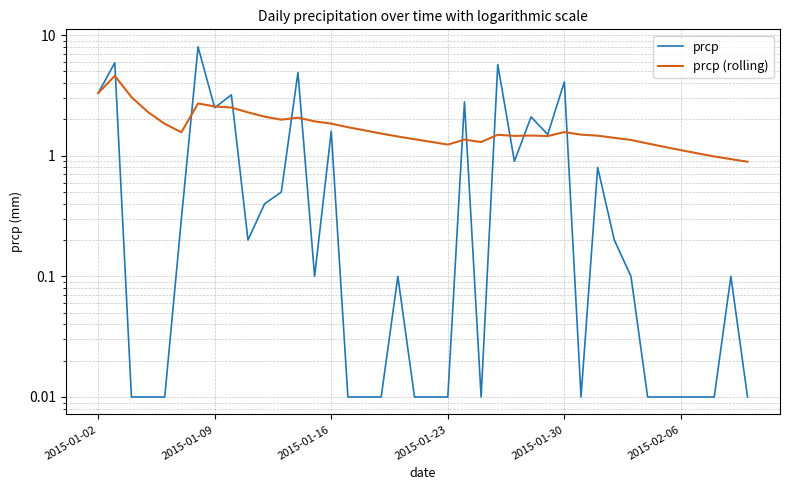

Which series changed the most between 17 and 23?

prcp (rolling)